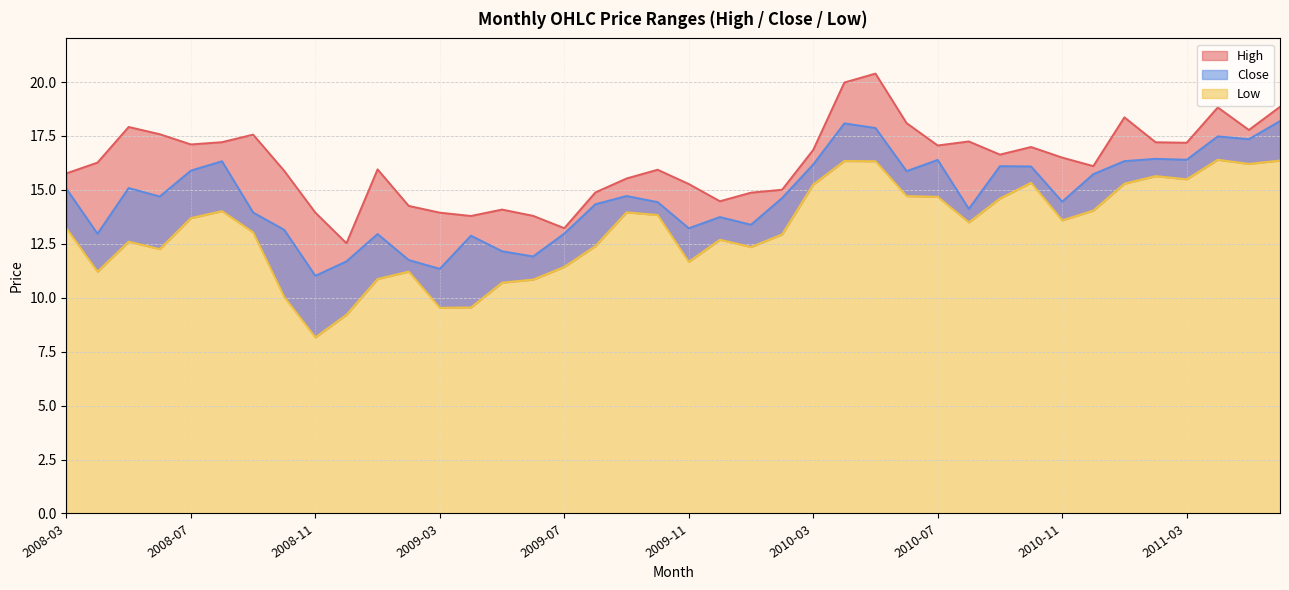

Does the chart display data point markers on the line(s)?

No